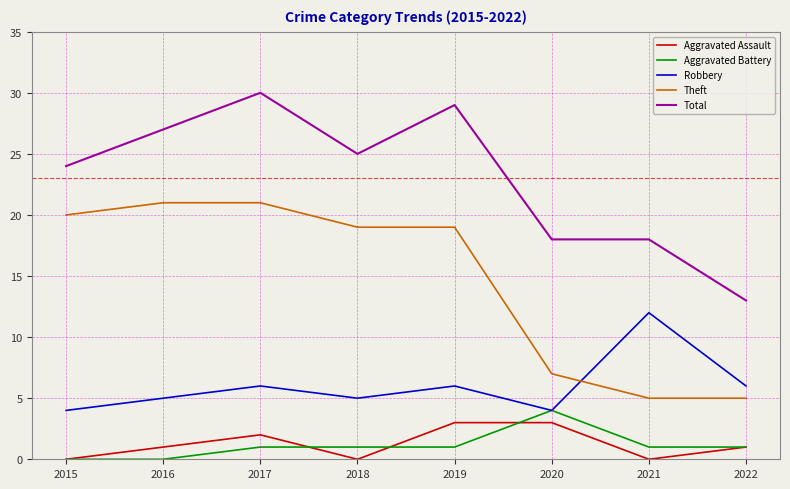

Which series has the largest total across all categories?

Total